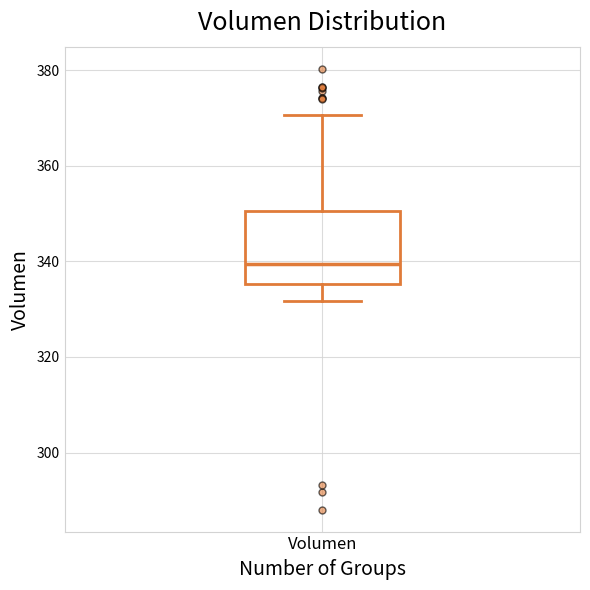

Transcribe this box plot: give where the median line is, the range the box spans, and where the two whiskers end, as read against the y-axis. The values are not printed on the chart, so give them approximately, as read against the axis.

median 340, box 336 to 350, whiskers 332 to 370